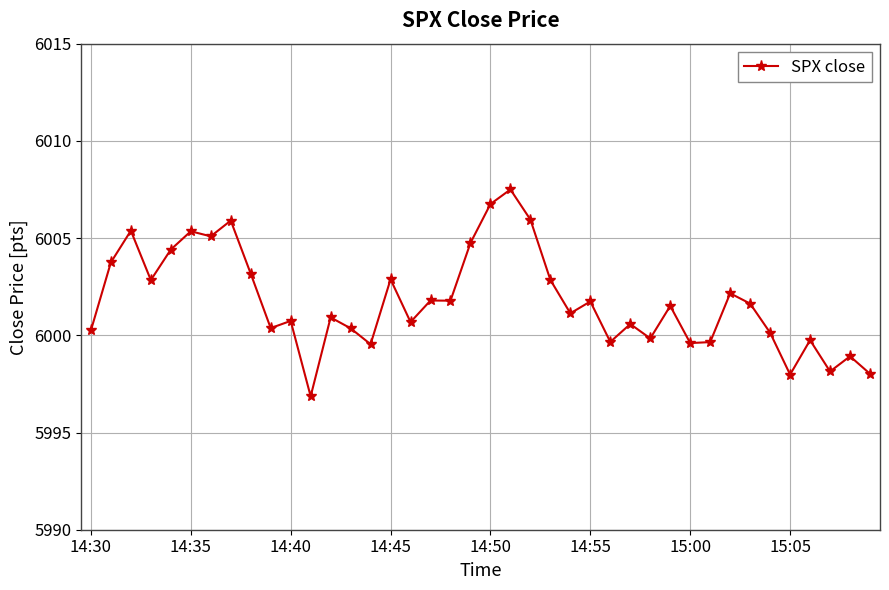

Count the number of categories in the chart.

40